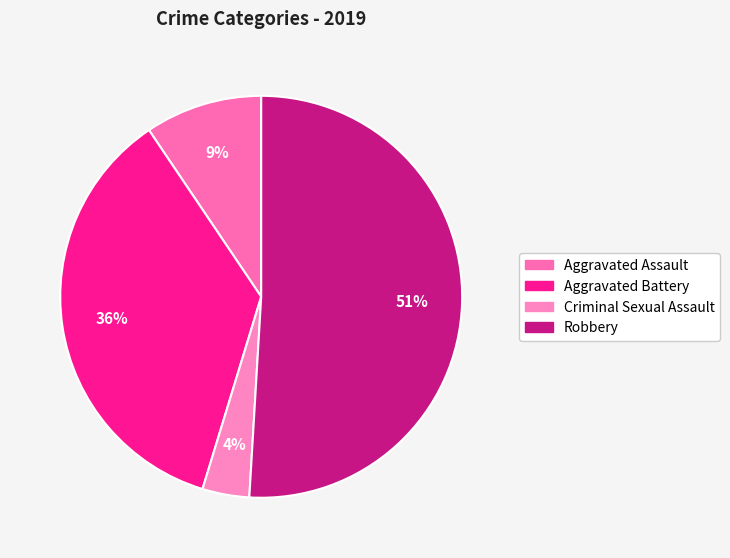

How many segments does this pie chart have?

4